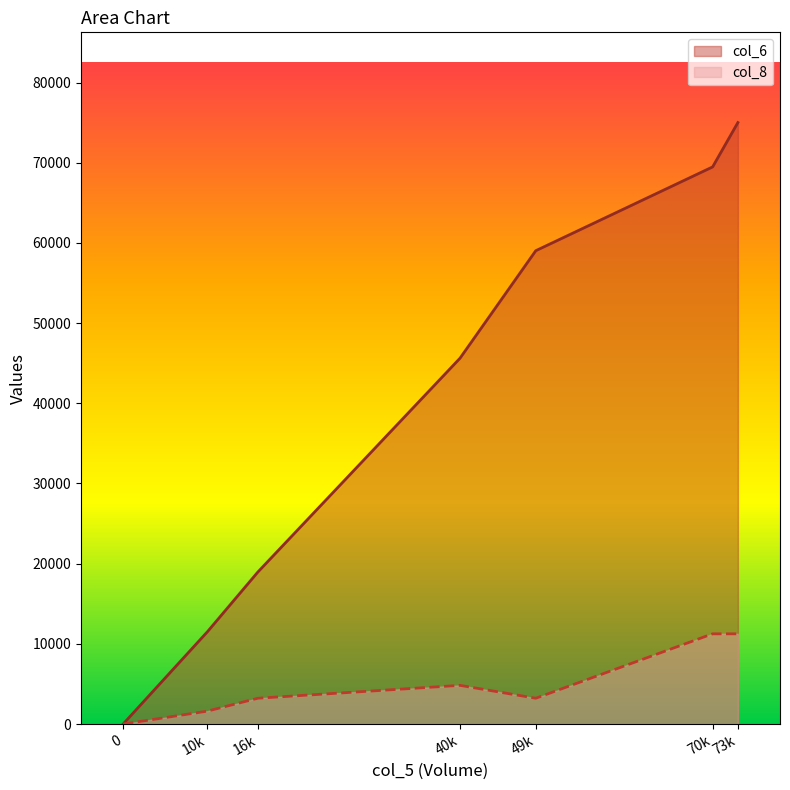

True or false: col_8 and col_6 intersect in this chart.

False